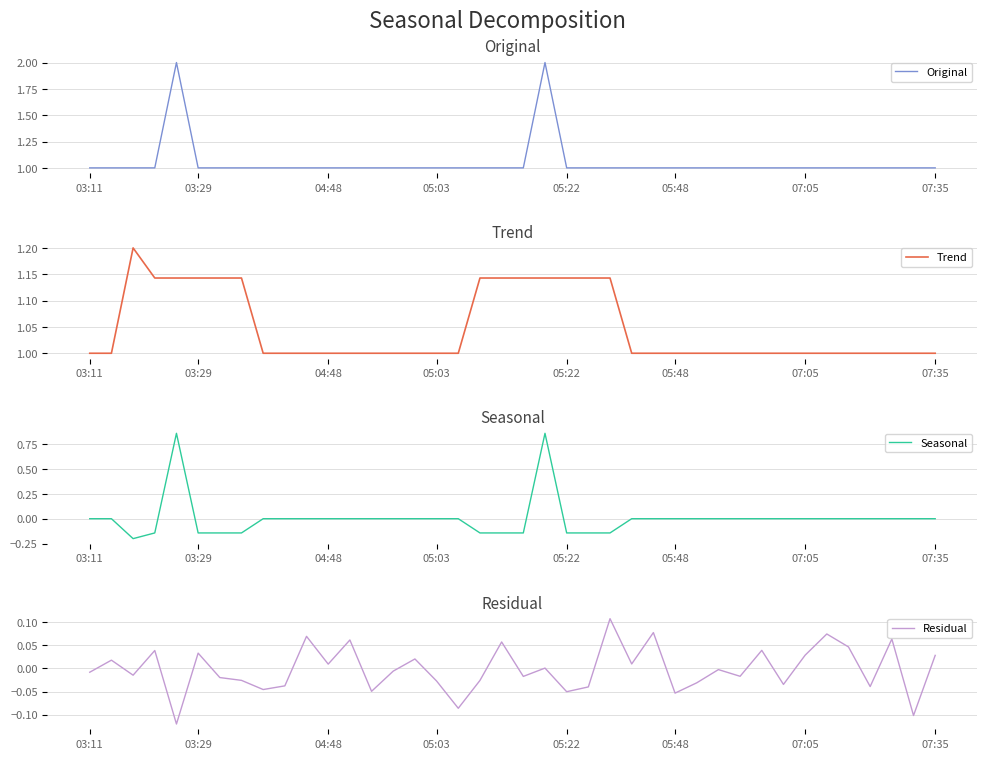

Is the value of Trend at 39 greater than the value of Residual at 04:48?

Yes